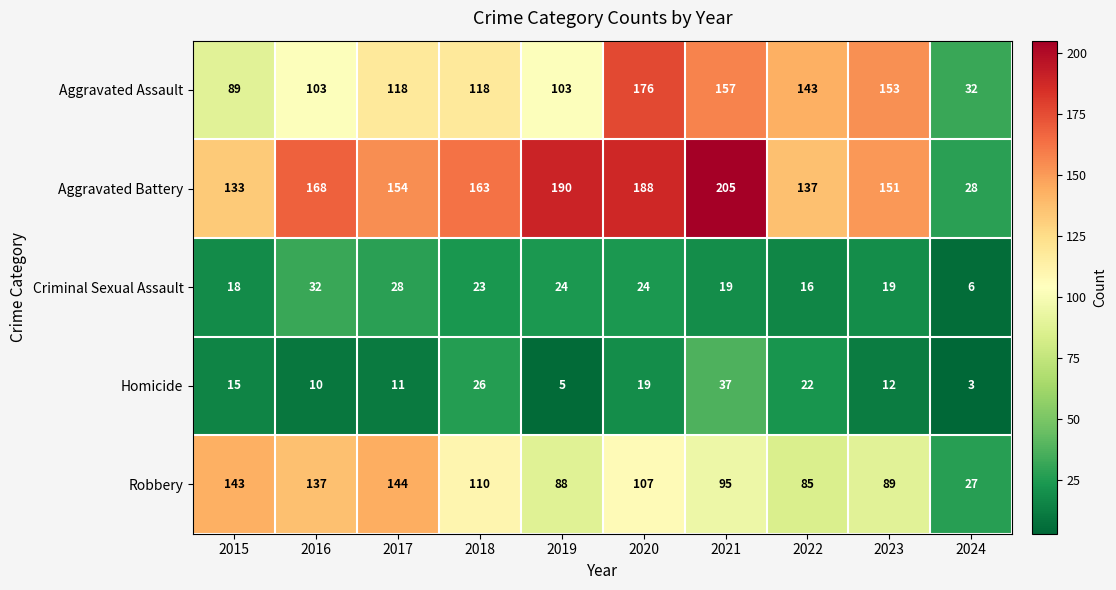

What is the total value across all series at 2016?

450